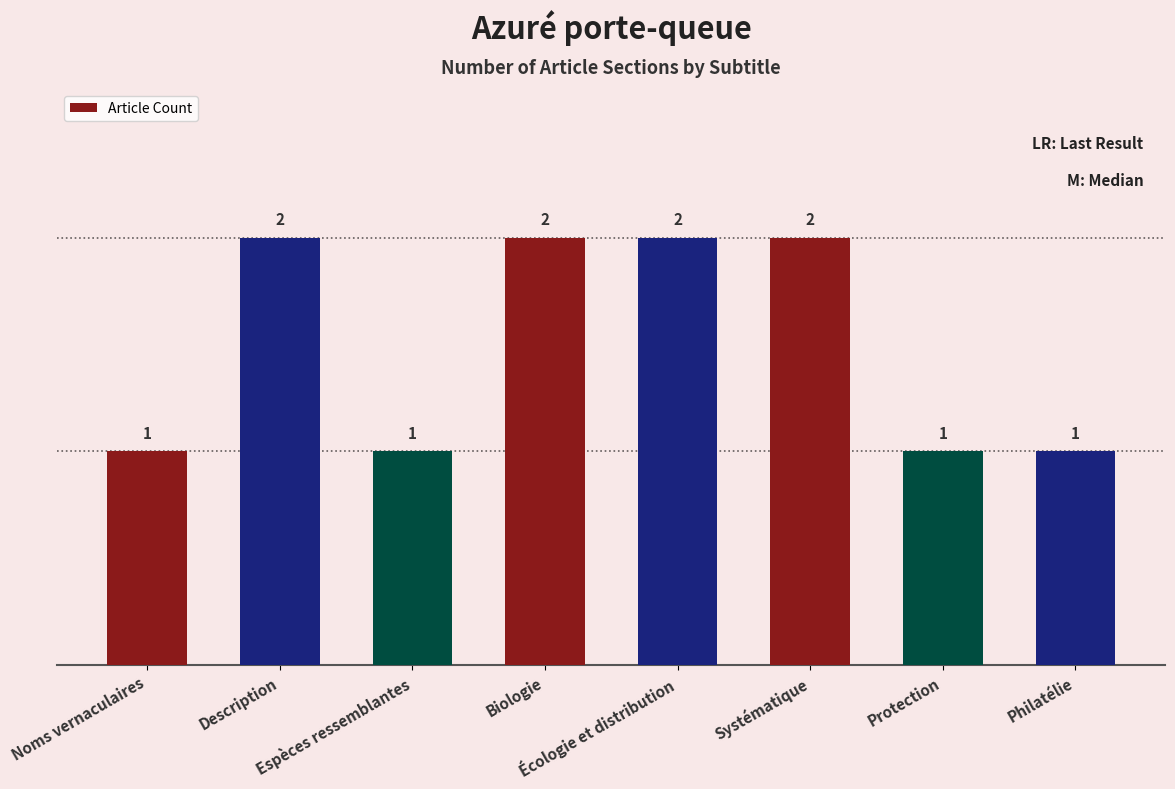

True or false: the data shows 0 at Protection.

False